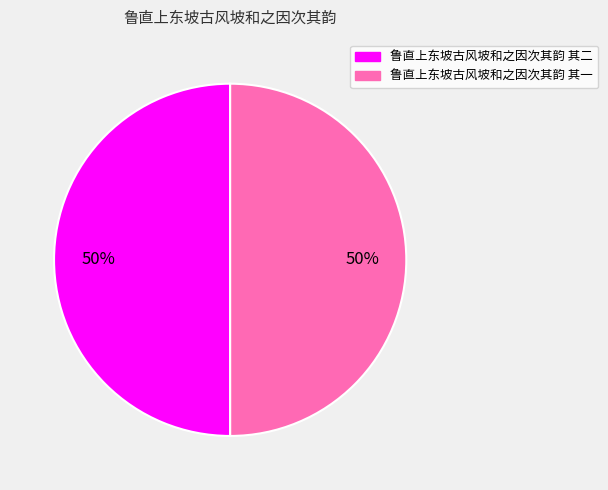

Combined, do 鲁直上东坡古风坡和之因次其韵 其二 and 鲁直上东坡古风坡和之因次其韵 其一 account for over 50%?

Yes